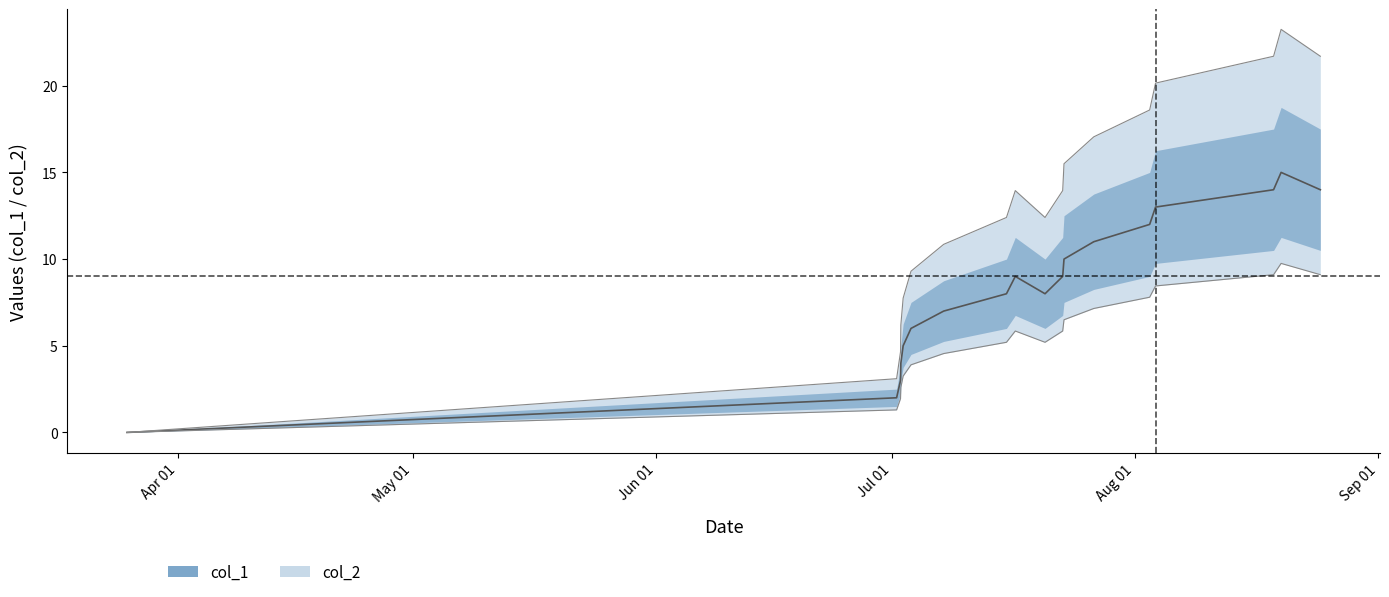

Between 1616677641 and 1627938277, which is larger?

1627938277